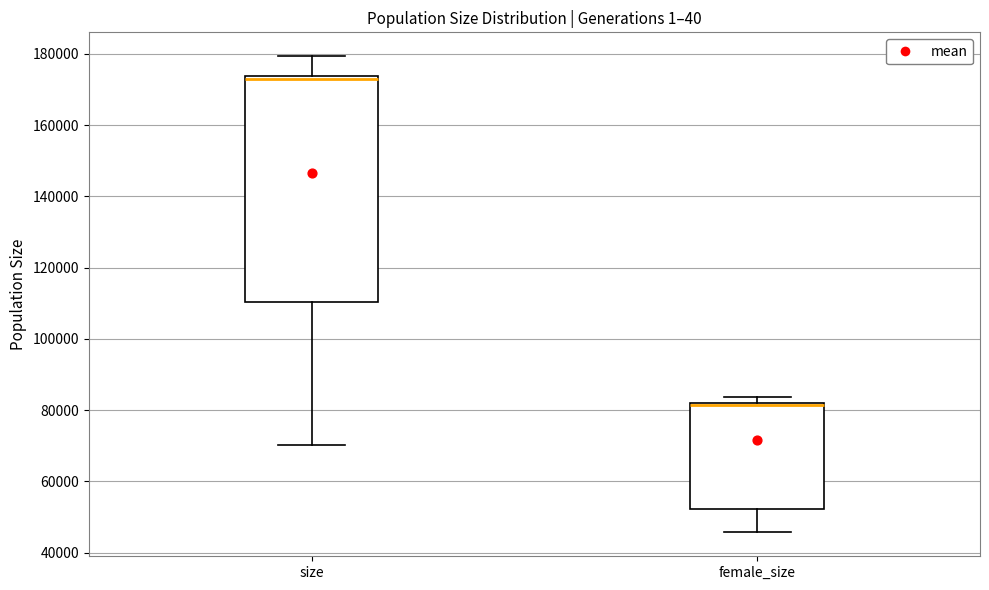

Reading left to right, read every box against the y-axis: the position of its median line, the range the box covers, and the ends of its whiskers. The values are not printed on the chart, so give them approximately, as read against the axis.

size: median 172000, box 110000 to 174000, whiskers 70000 to 180000
female_size: median 82000 (just below the box's upper edge), box 52000 to 82000, whiskers 46000 to 84000